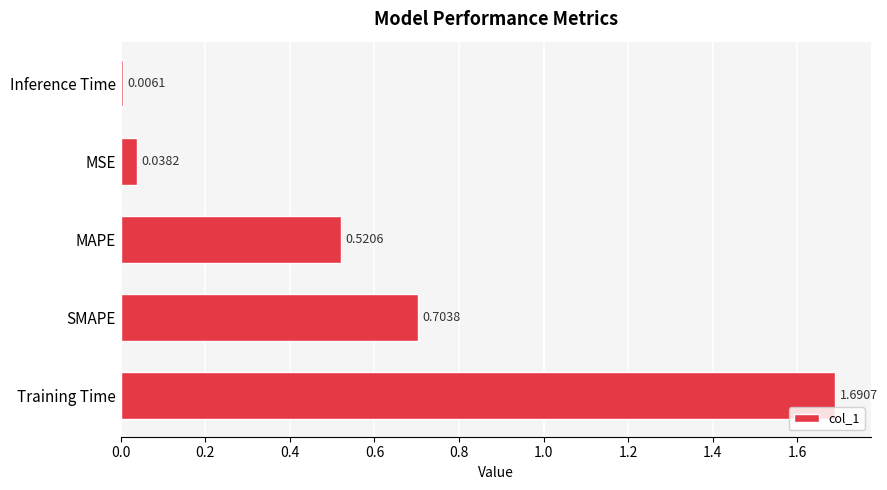

At which label is the value closest to 0?

Inference Time